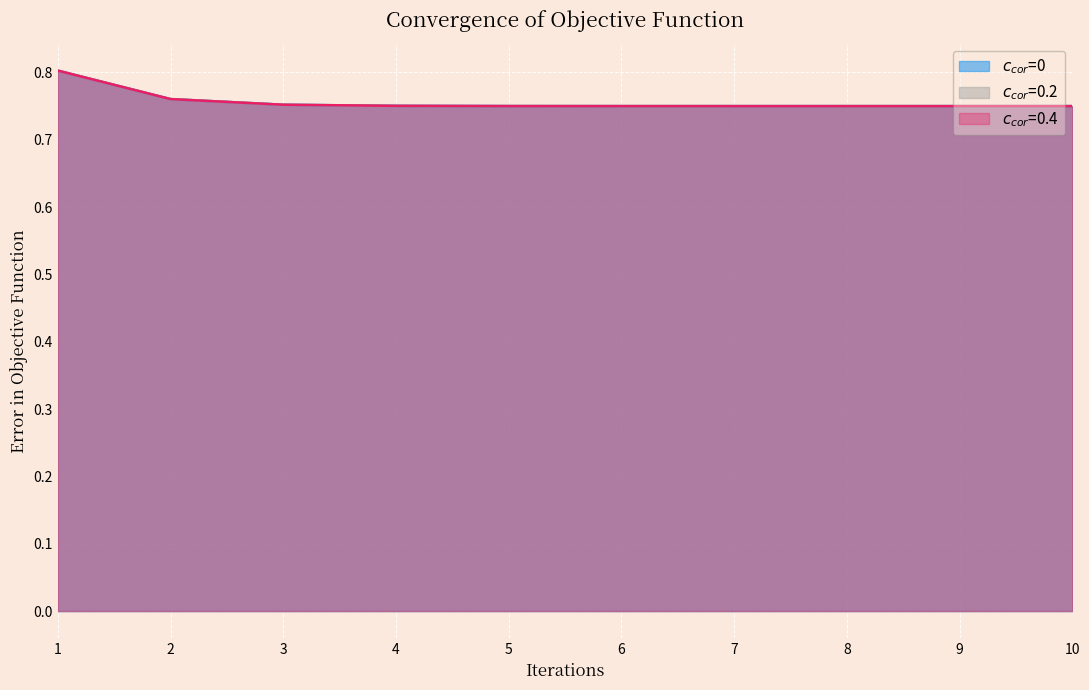

Between 7 and 3, which is larger?

3